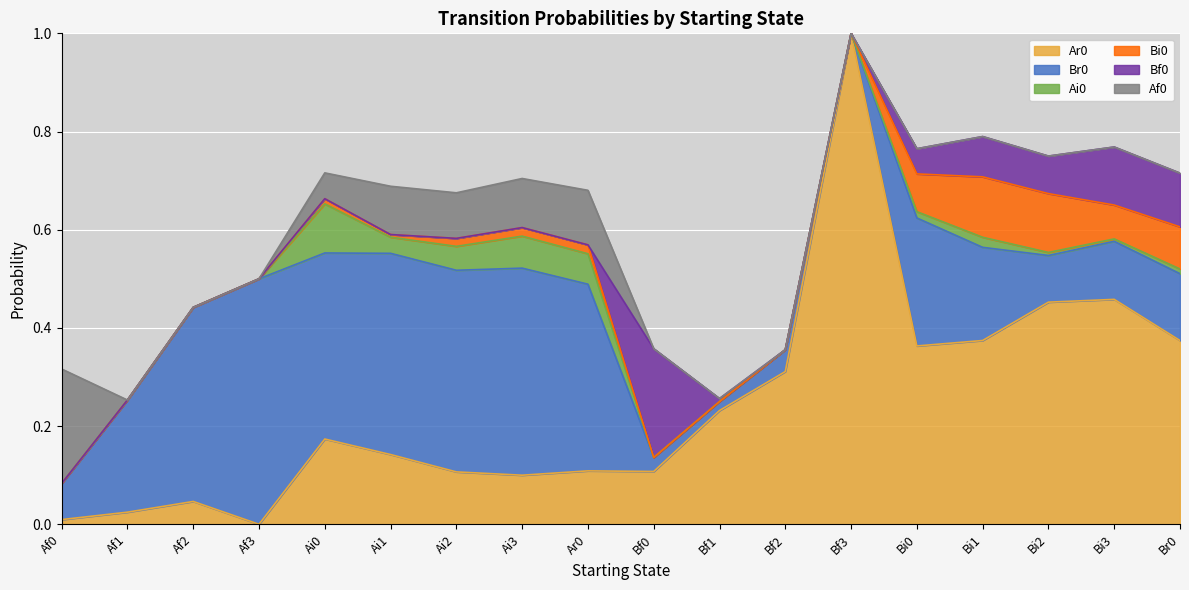

Which series ends up on top after the final intersection of Af0 and Ar0?

Ar0